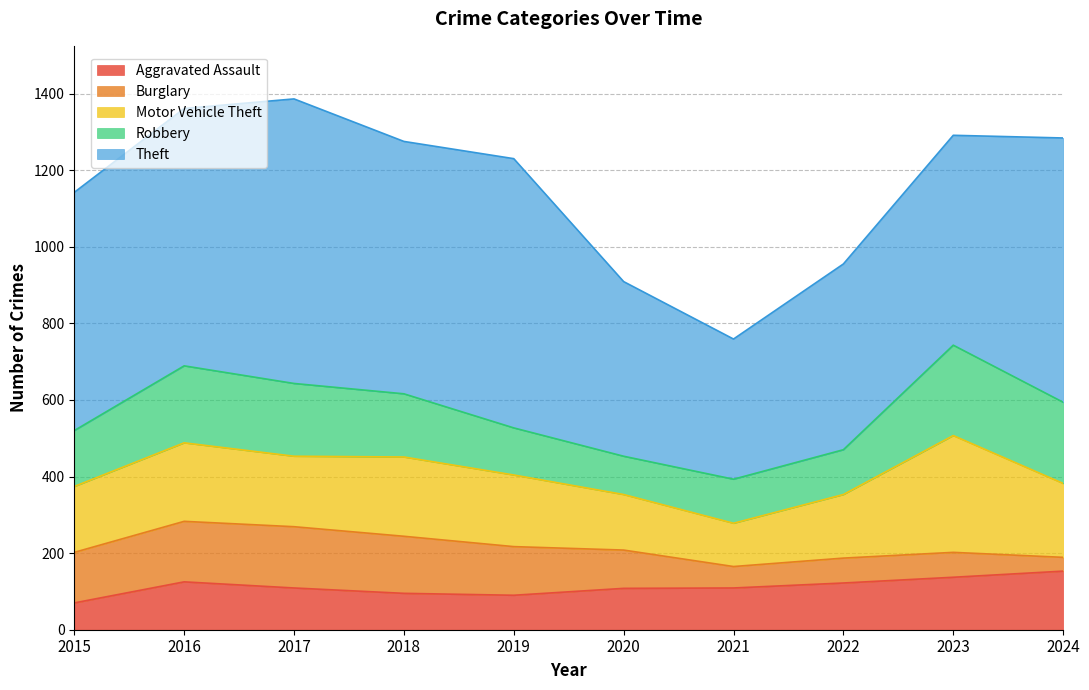

Which series changed the most between 2022 and 2023?

Motor Vehicle Theft